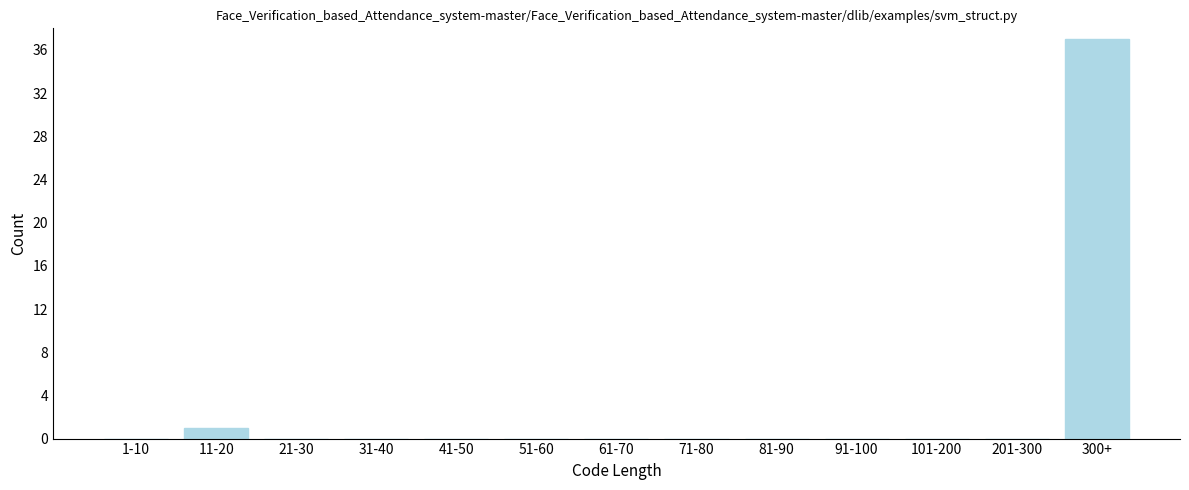

Reading left to right, transcribe all the data shown in this chart.

1-10=0	11-20=1	21-30=0	31-40=0	41-50=0	51-60=0	61-70=0	71-80=0	81-90=0	91-100=0	101-200=0	201-300=0	300+=37